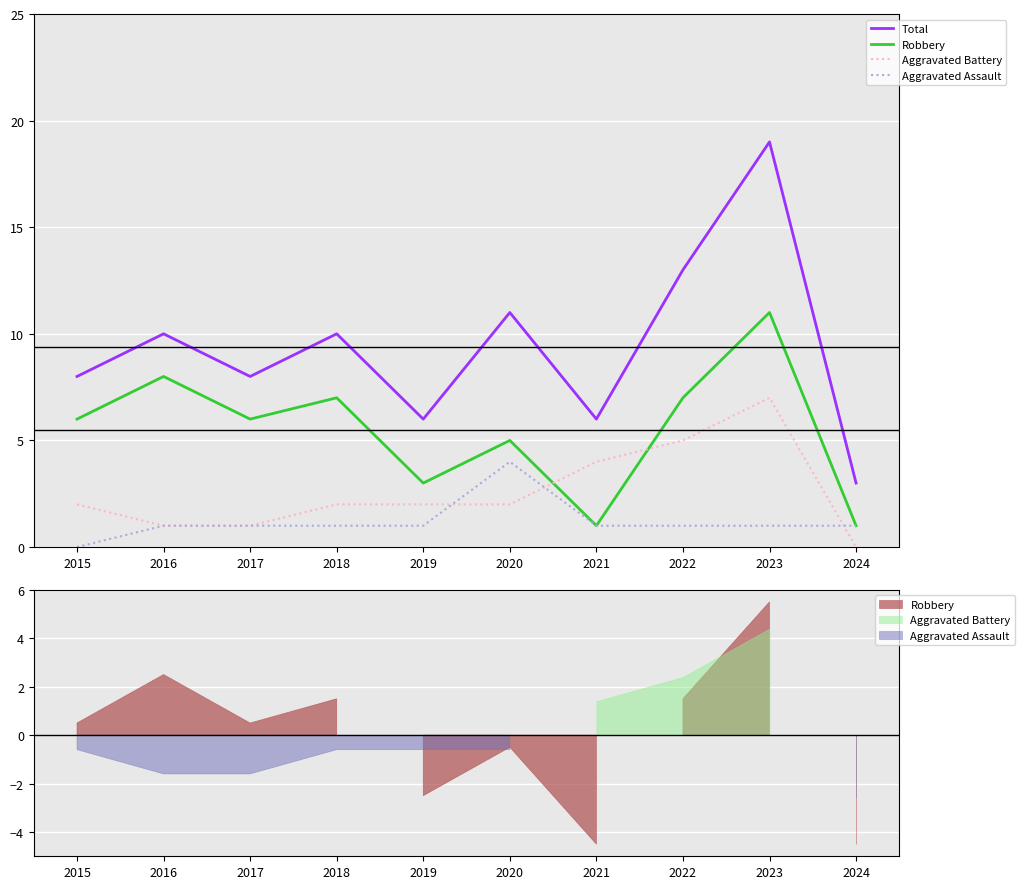

What is the value of the Total point at the 6th from the left?

11